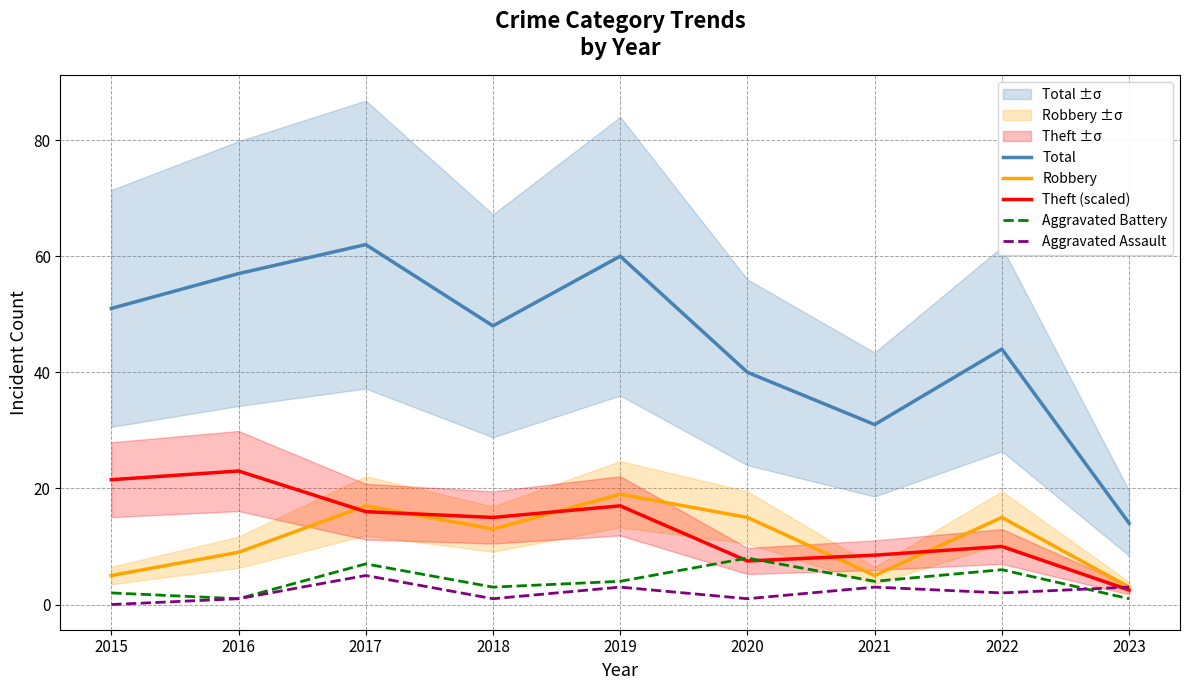

What is the total value across all series at 2019?

103.0